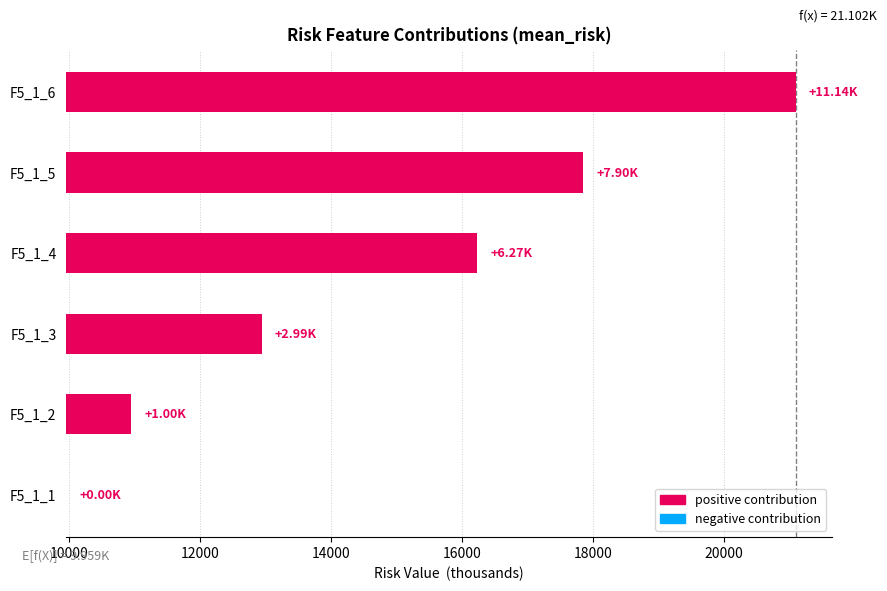

How many data points are above 6273?

3